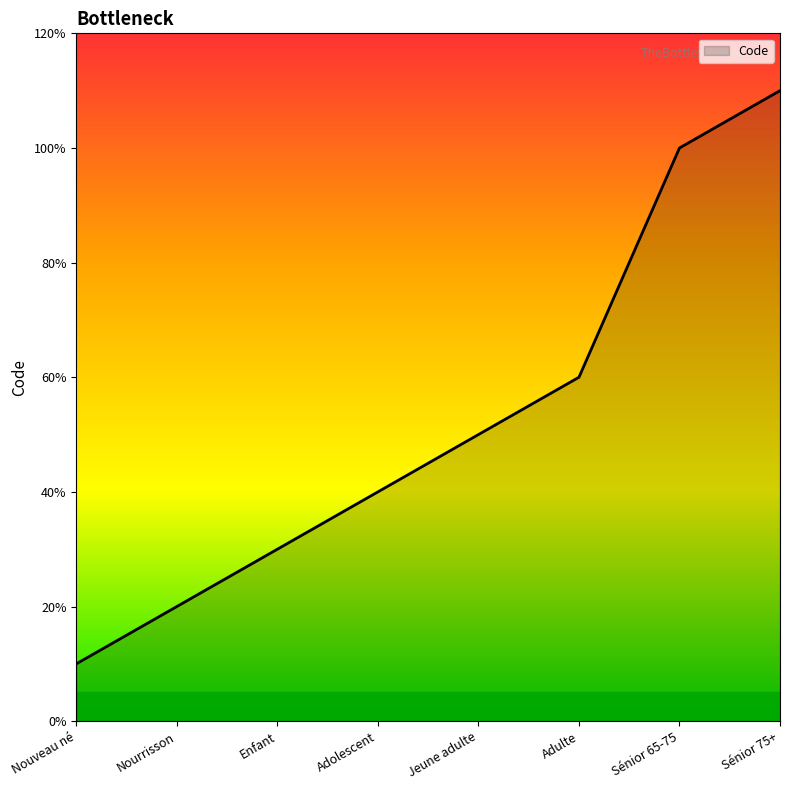

Does the chart display data point markers on the line(s)?

No